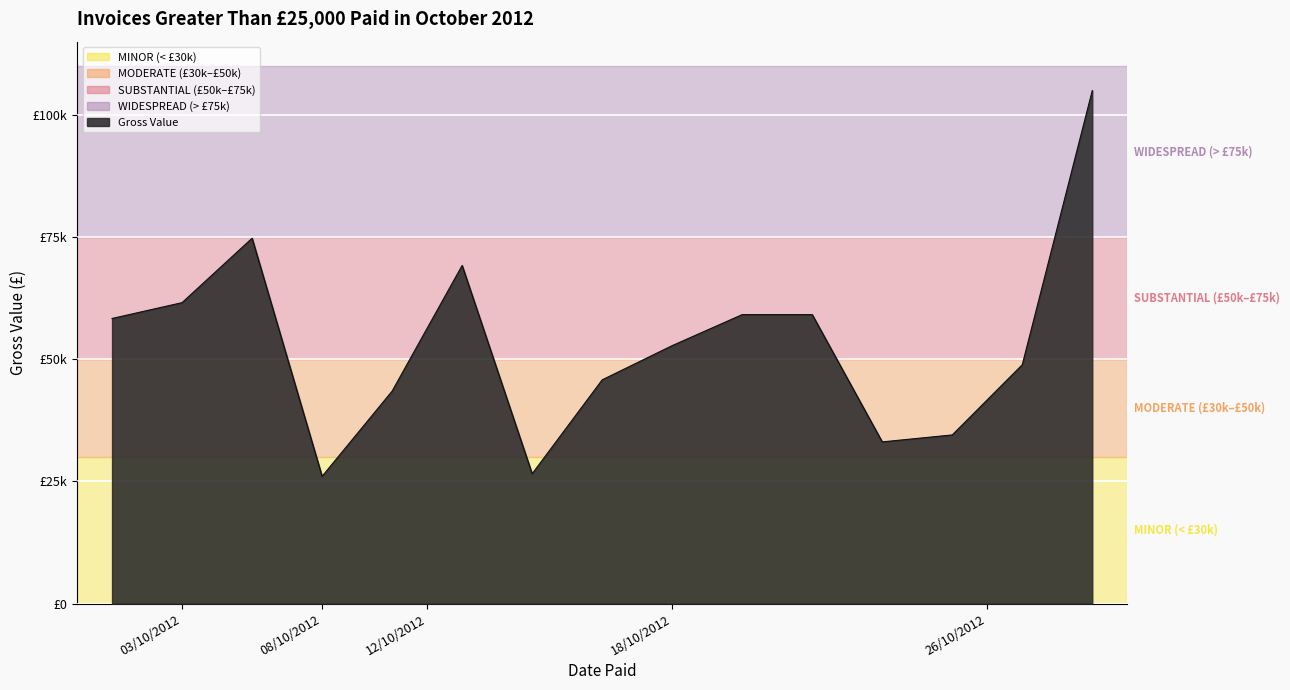

Which label corresponds to the smallest value in the chart?

08/10/2012